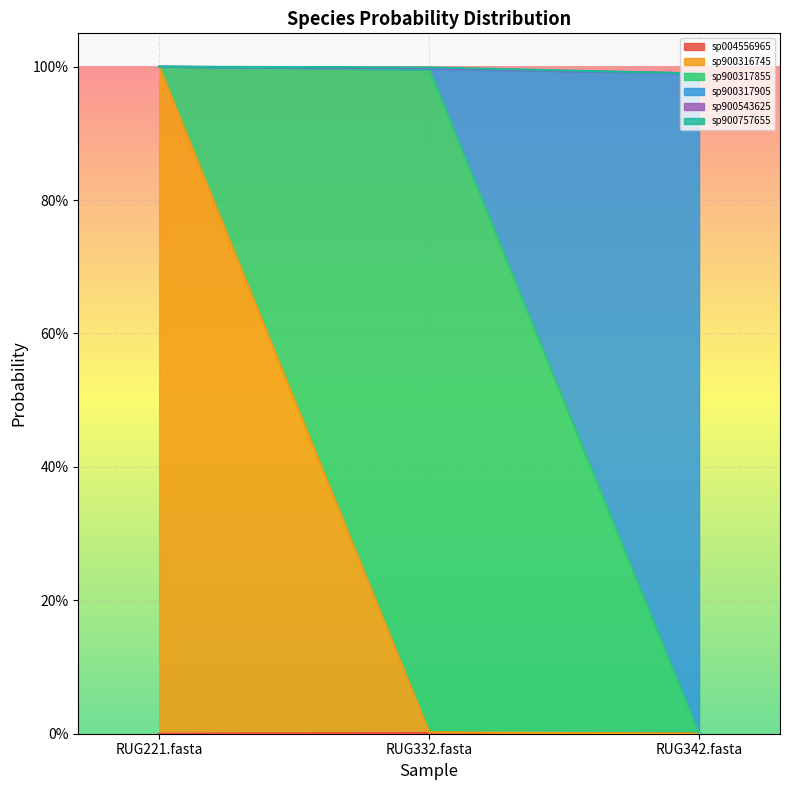

What is the difference between the highest and lowest values at RUG221.fasta?

1.0